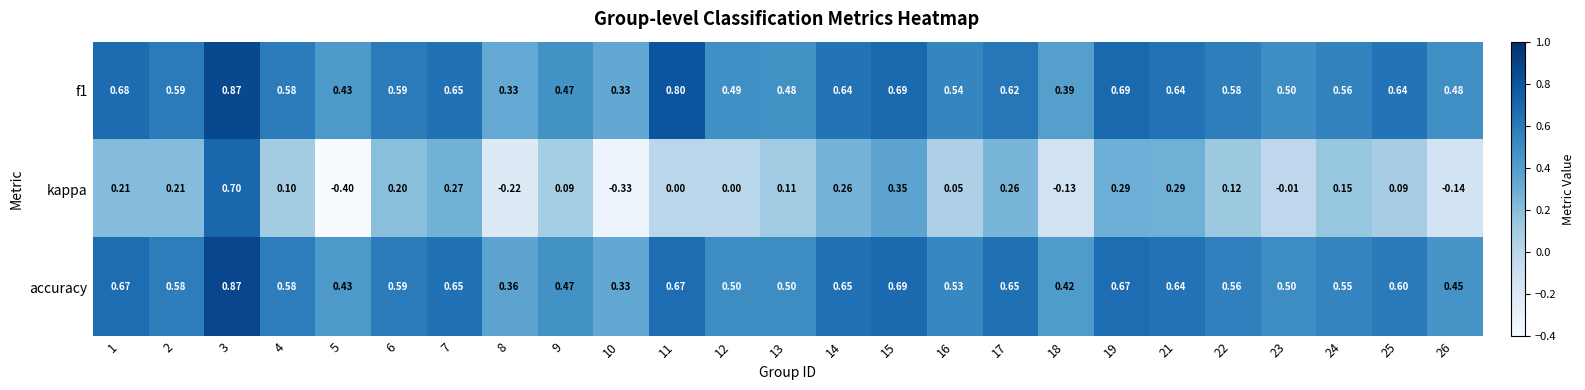

Which label corresponds to the largest value in the chart?

3